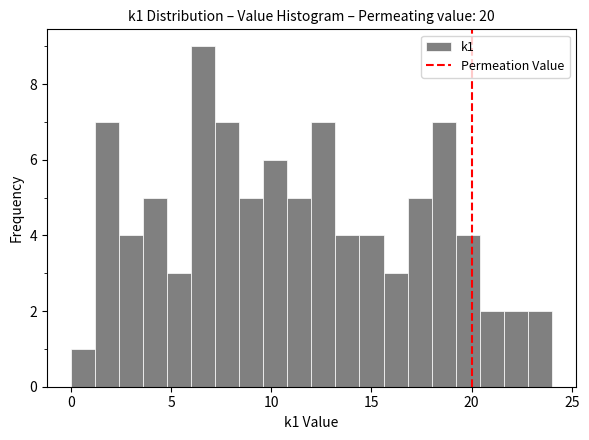

Read against the x-axis, roughly where is the centre of the tallest bar?

6.5